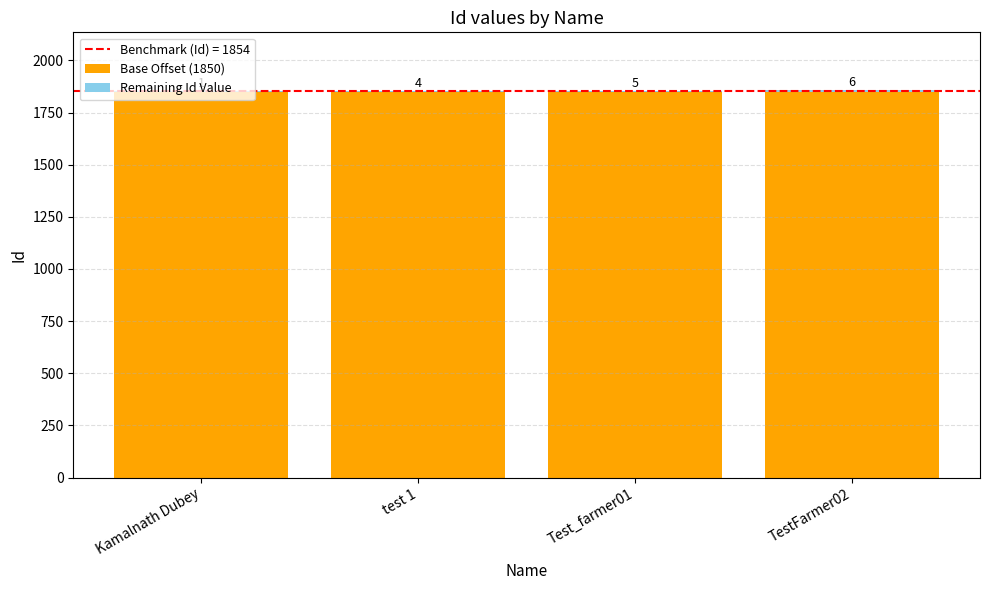

At which category is the sum across all series the highest?

TestFarmer02